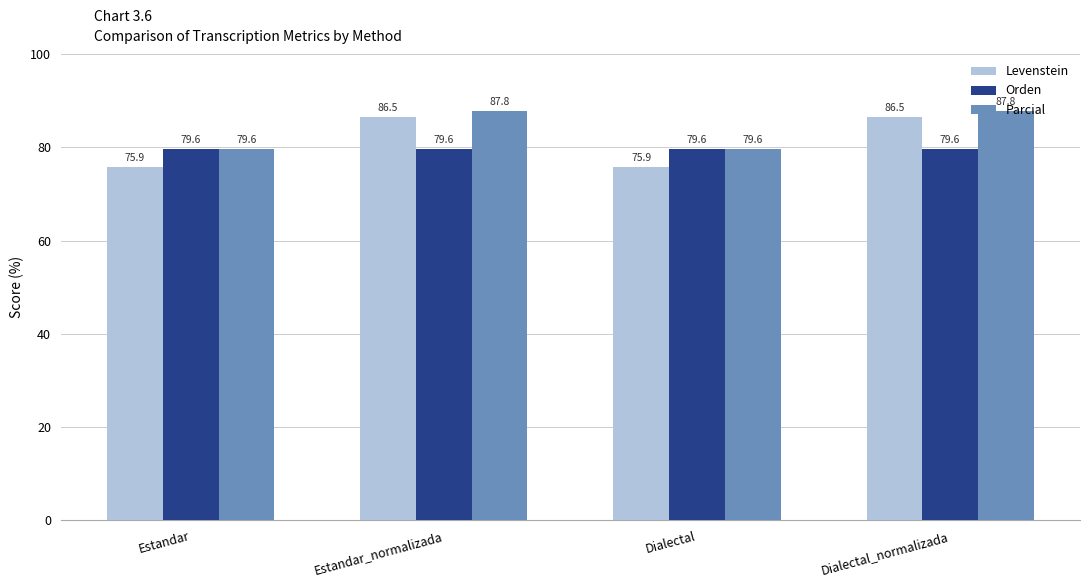

List the series in order of their overall mean, lowest first.

Orden, Levenstein, Parcial